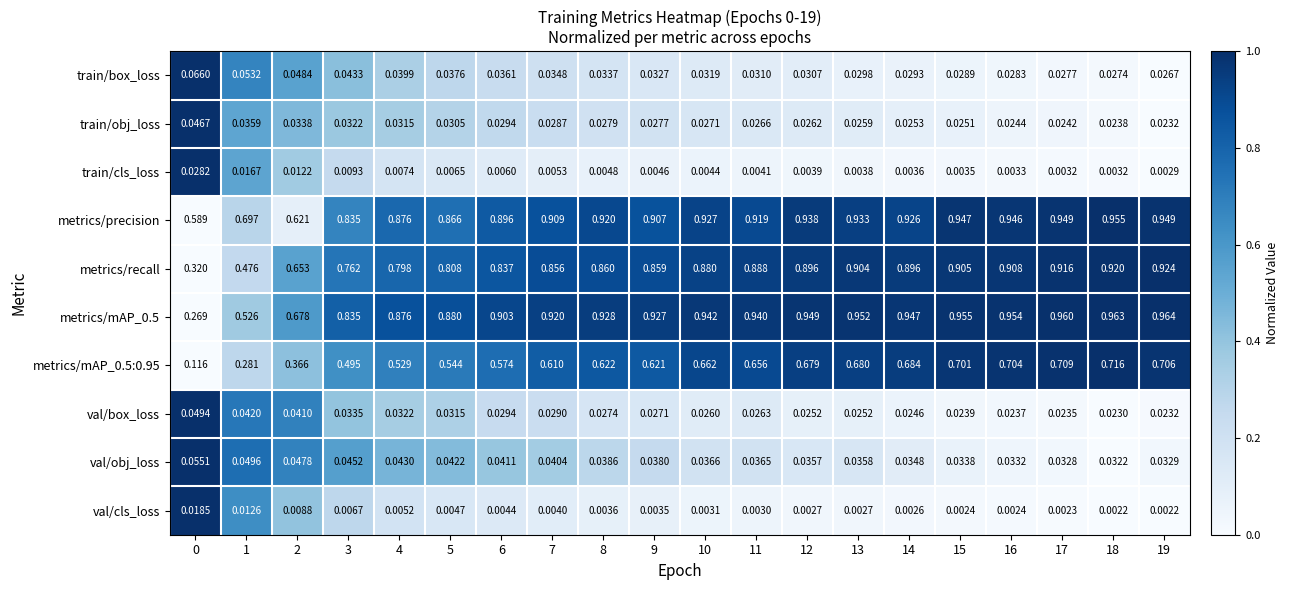

Between 16 and 17, which series saw the biggest shift?

metrics/recall